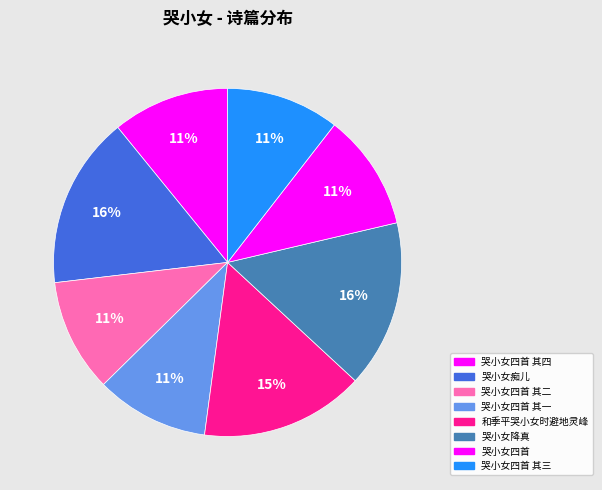

To the nearest percent, what percentage of the pie is 哭小女痴儿?

16%